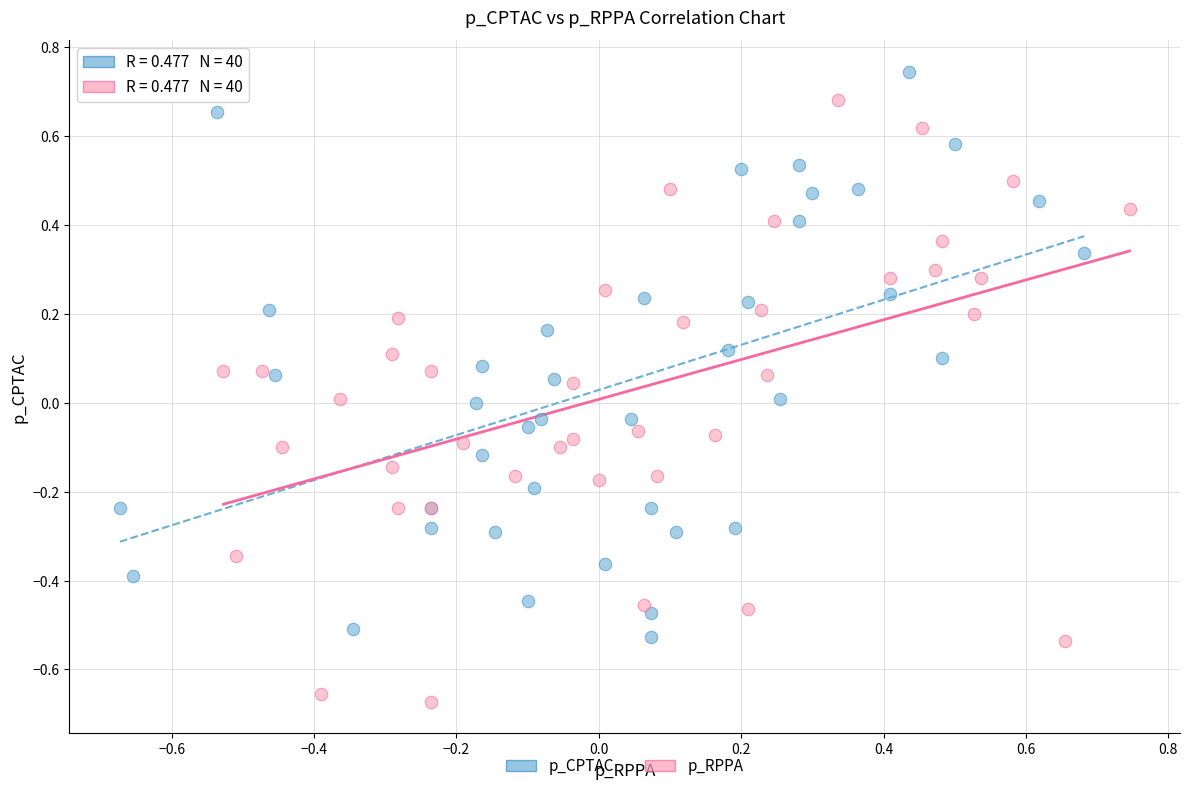

Which series contains the highest Y value?

p_CPTAC